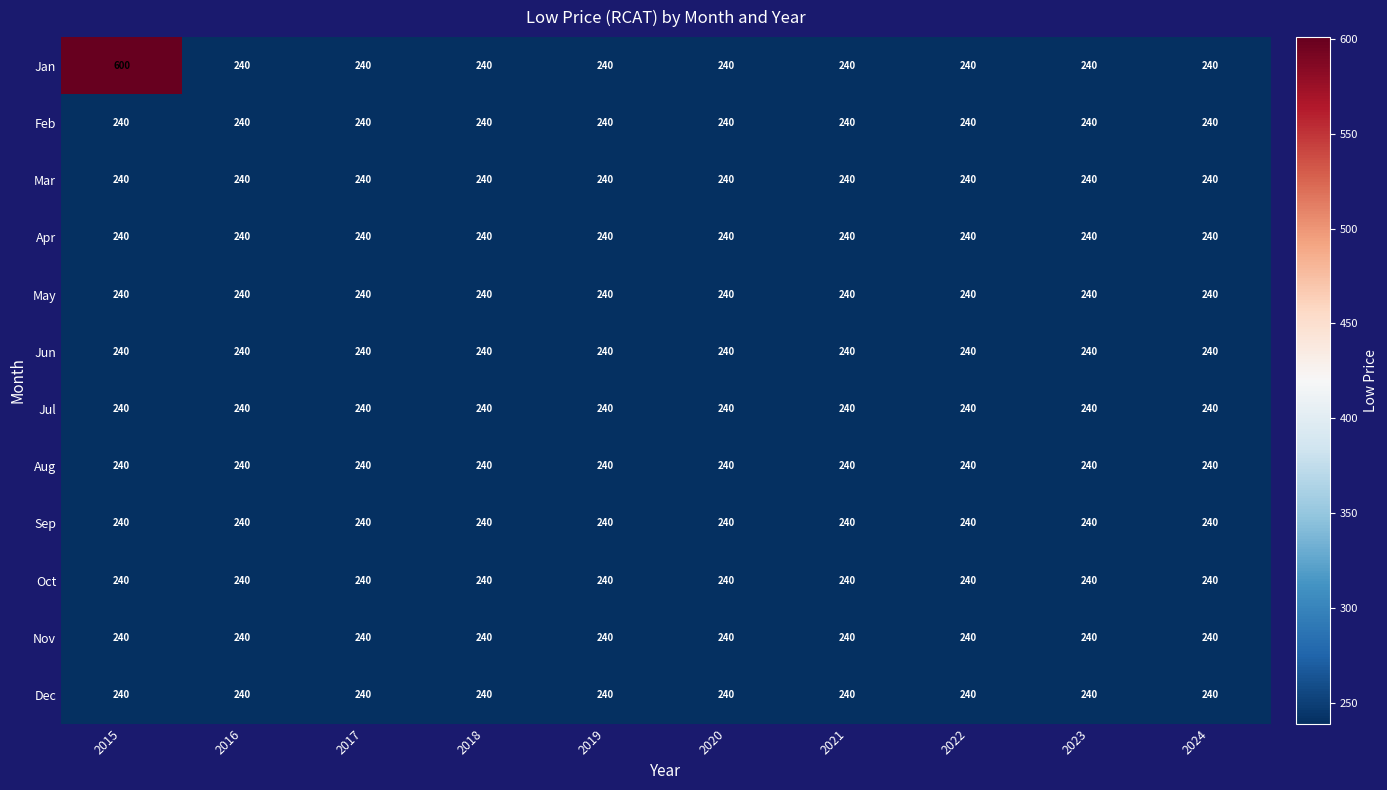

At which category is the sum across all series the highest?

2015